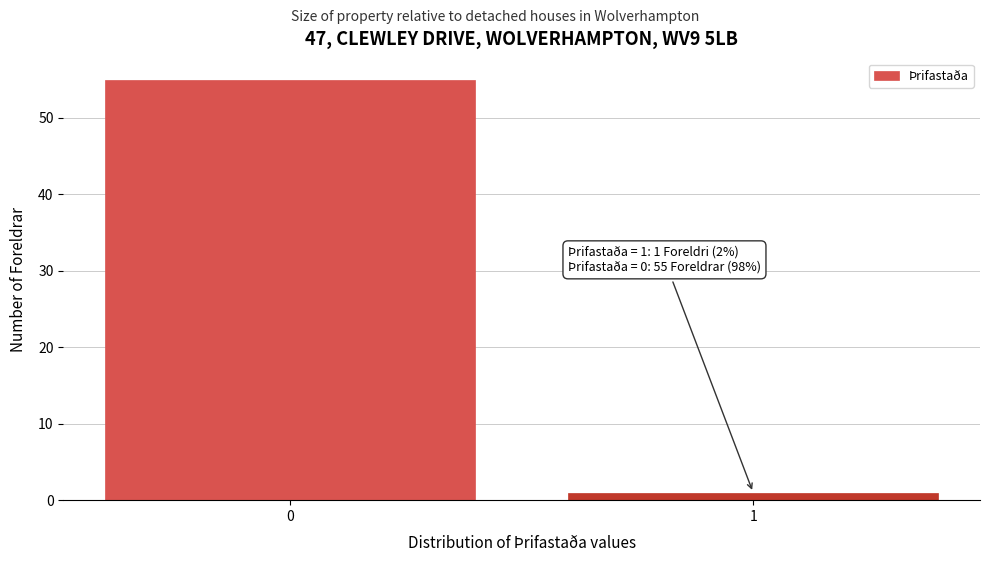

Reading left to right, what are all the values shown in this chart?

55	1